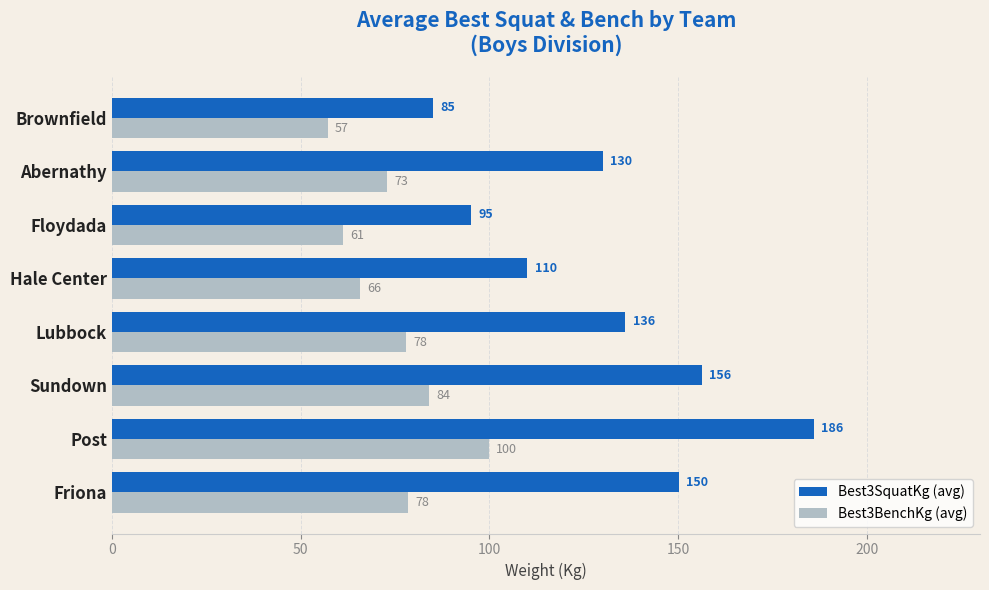

At which category is the sum across all series the highest?

Post